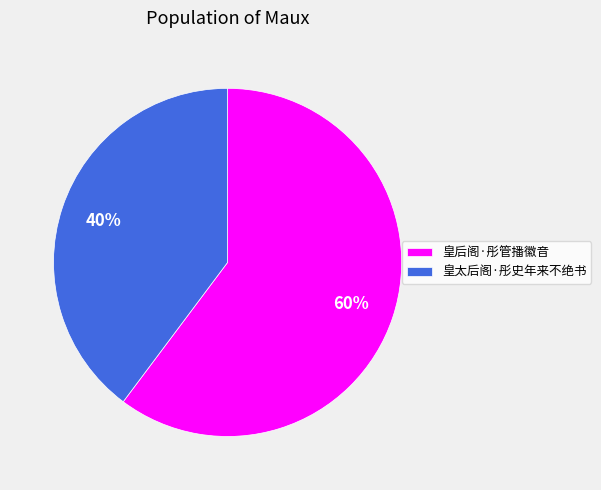

To the nearest percent, what percentage of the pie is 皇太后阁·彤史年来不绝书?

40%